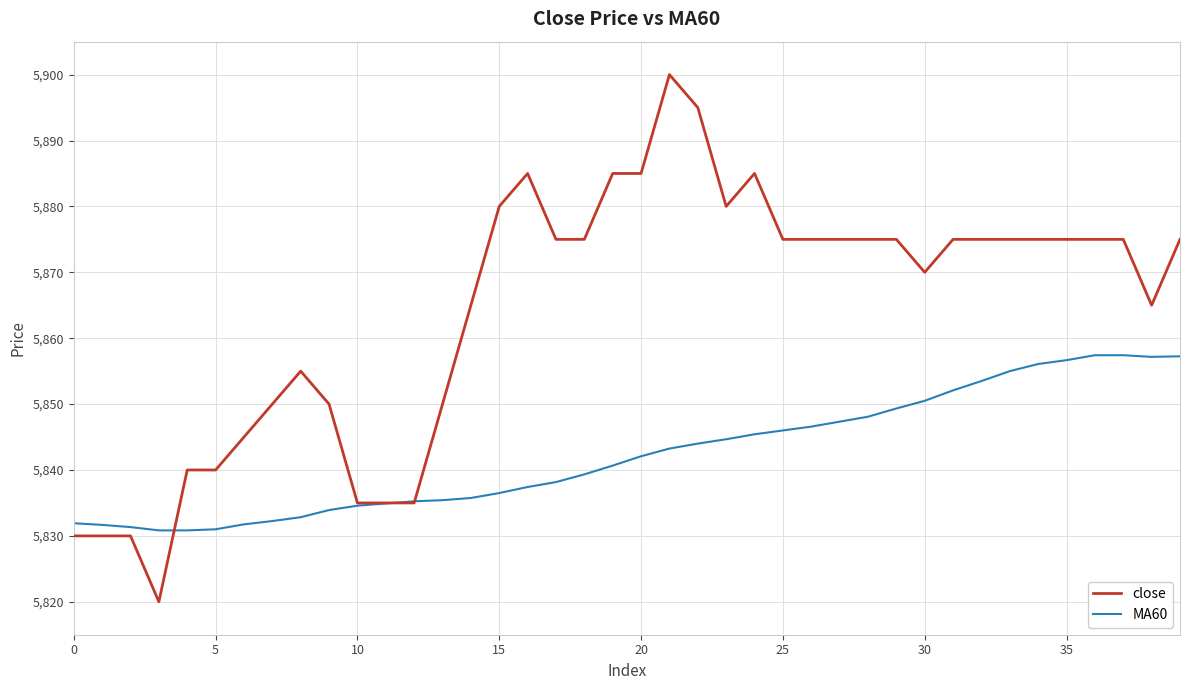

What is the average value of the close series?

5864.1